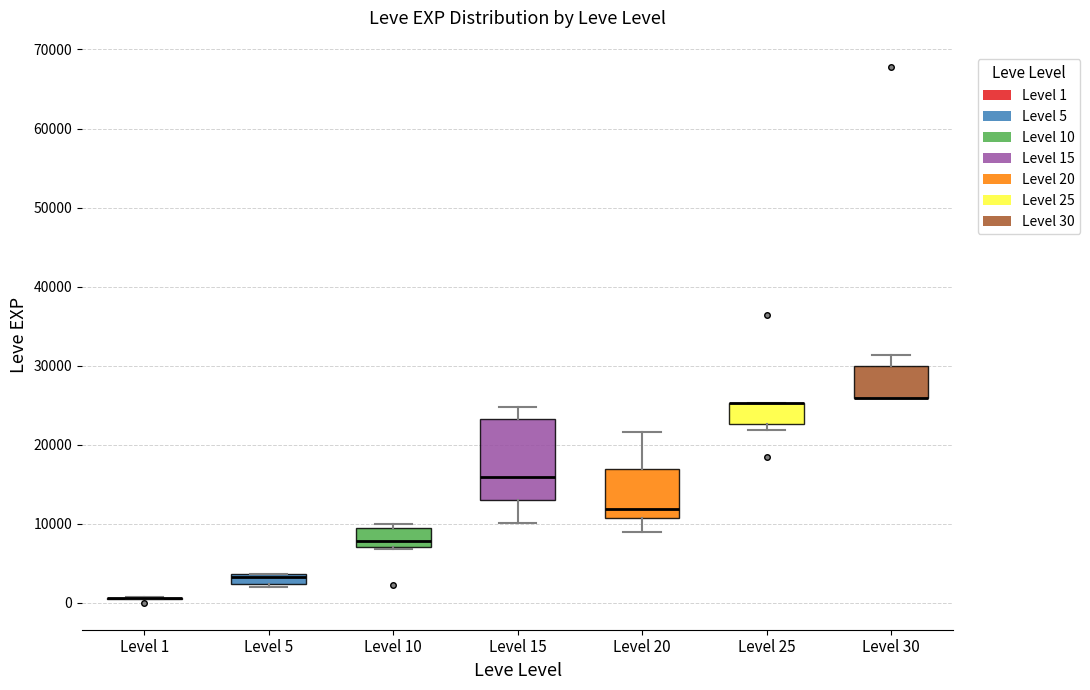

Comparing the boxes themselves (not the whiskers), which one is the tallest?

Level 15